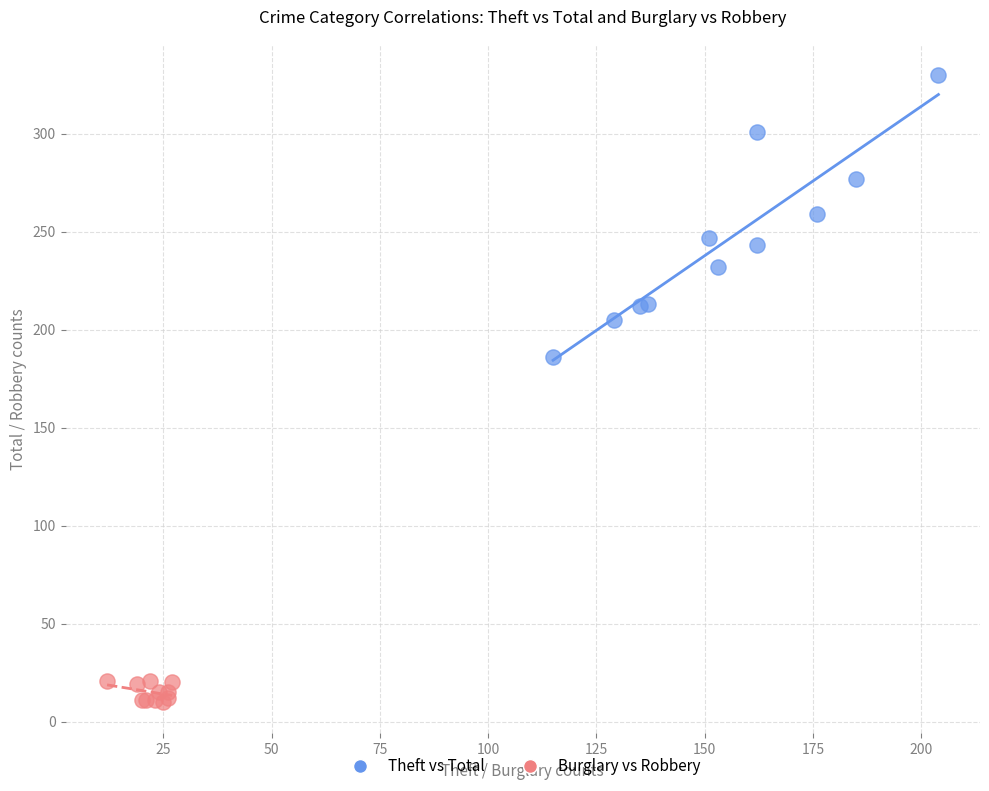

Which series has the largest Y range (max minus min)?

Theft vs Total